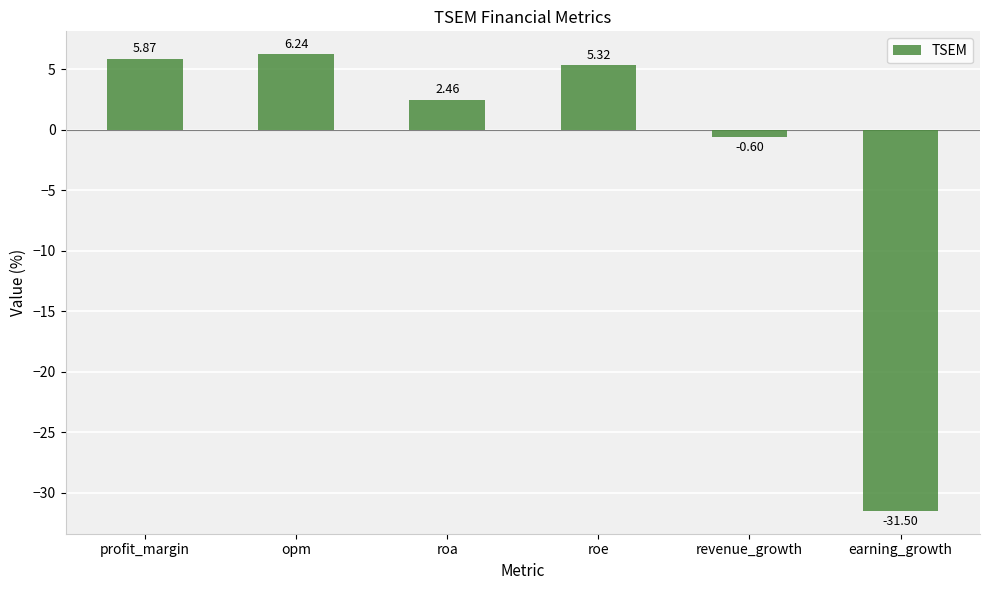

What is the difference between the values at opm and earning_growth?

37.7